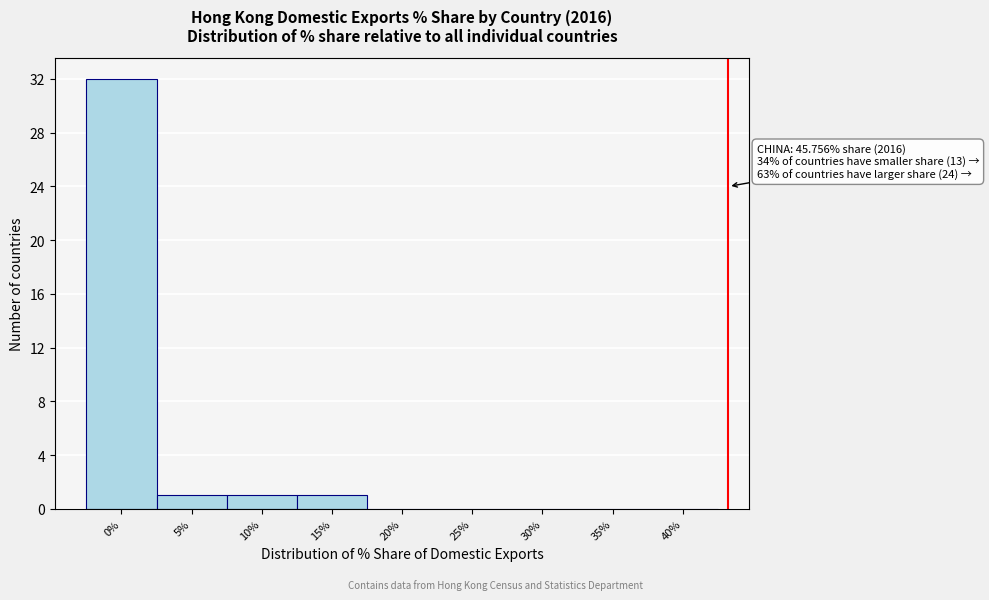

Reading right to left, extract all data points from this chart.

40%=0	35%=0	30%=0	25%=0	20%=0	15%=1	10%=1	5%=1	0%=32